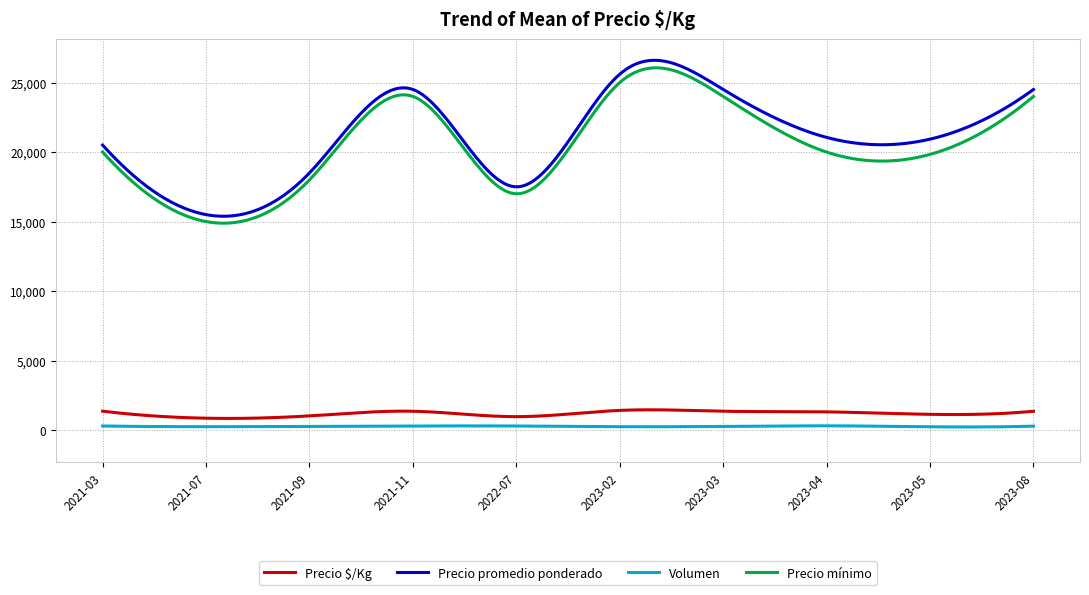

True or false: Volumen and Precio mínimo intersect in this chart.

False